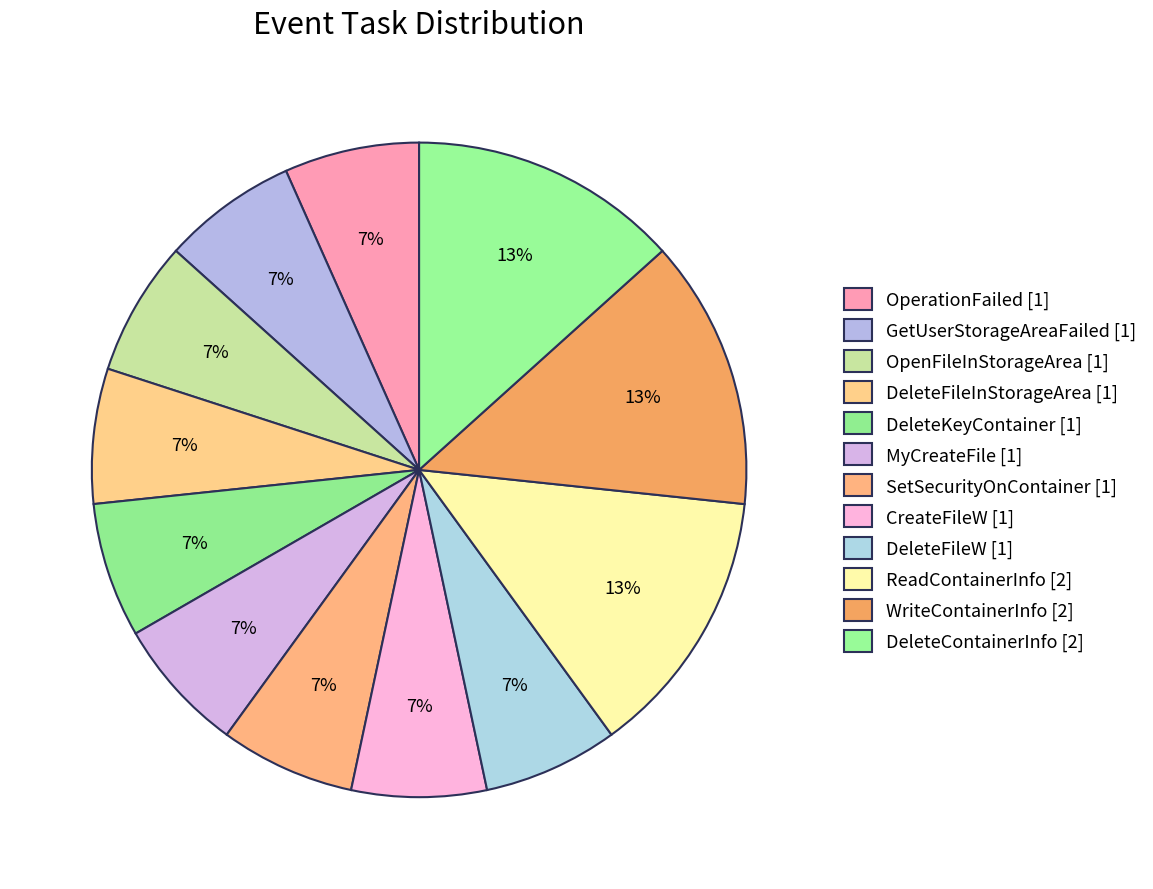

Which slice is the largest?

ReadContainerInfo